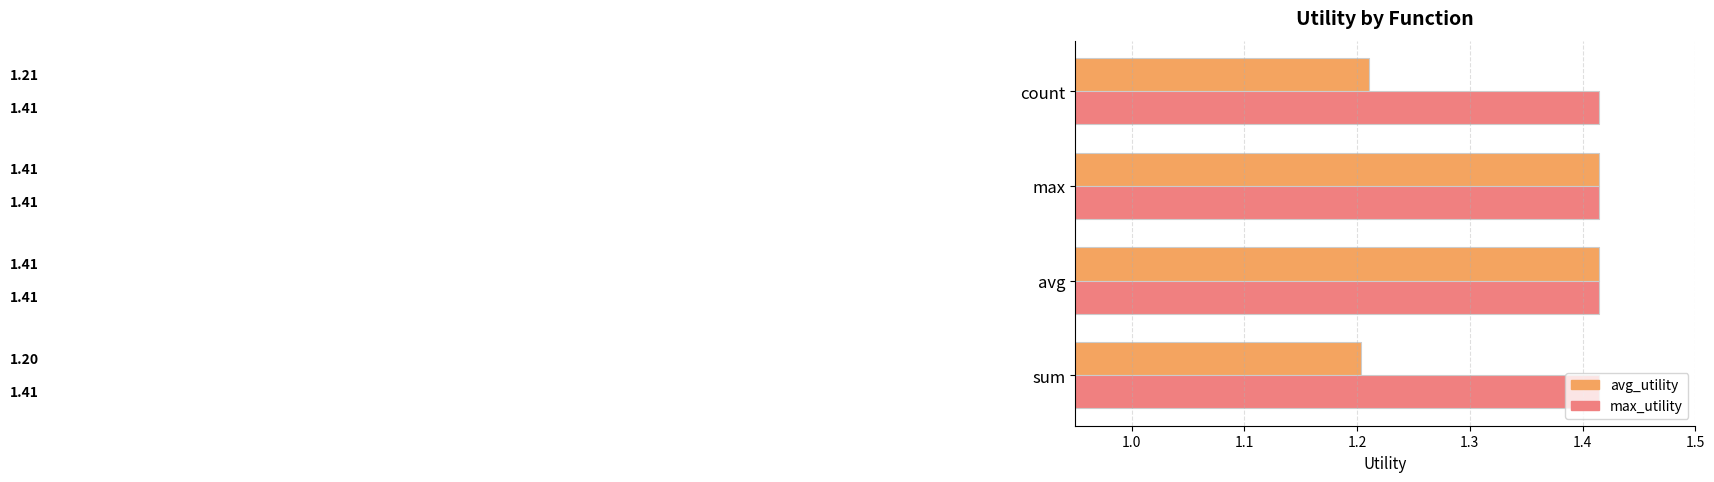

What is the sum of all avg_utility values?

5.2